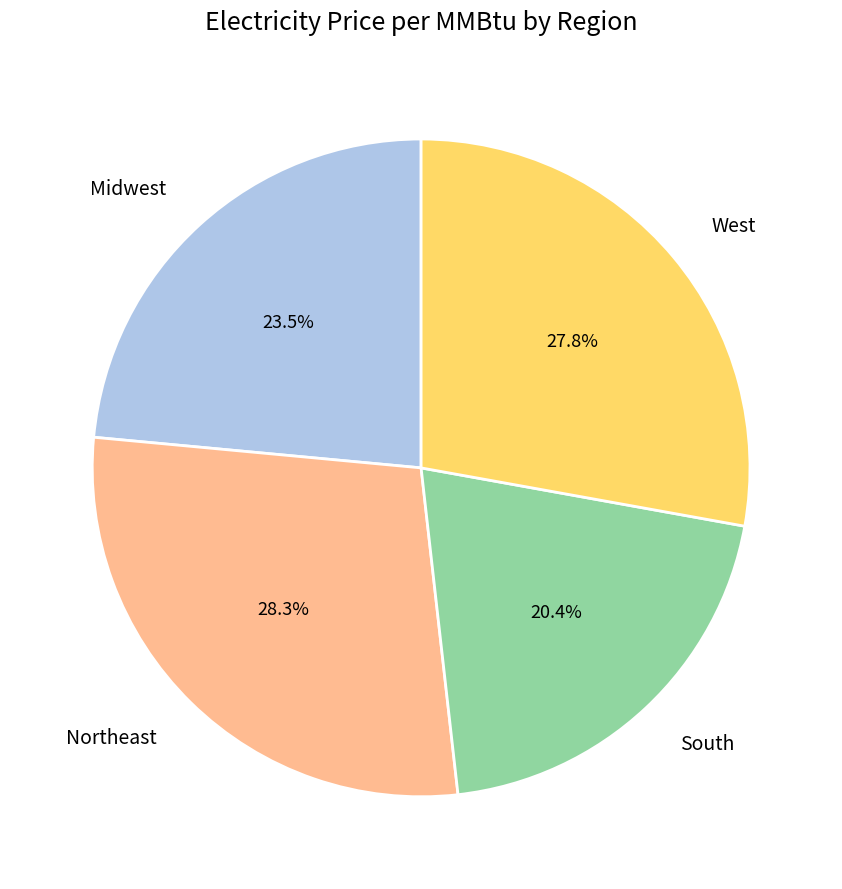

Approximately how many times larger is the value at West compared to Northeast?

1.0